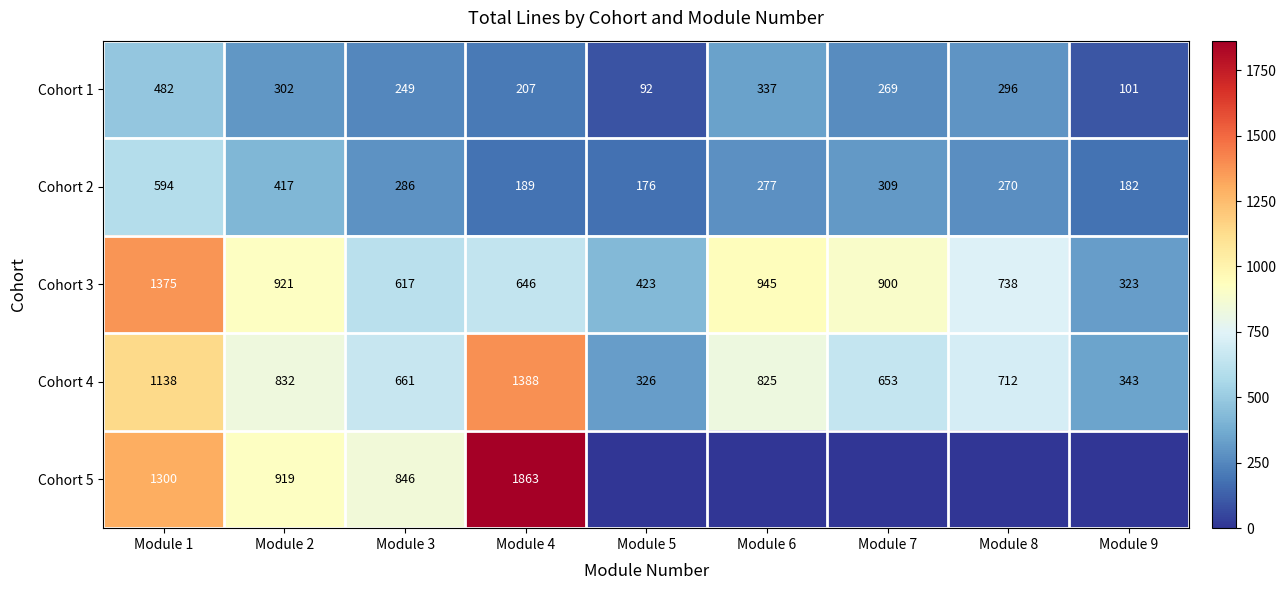

At how many categories does at least one series exceed 414?

8